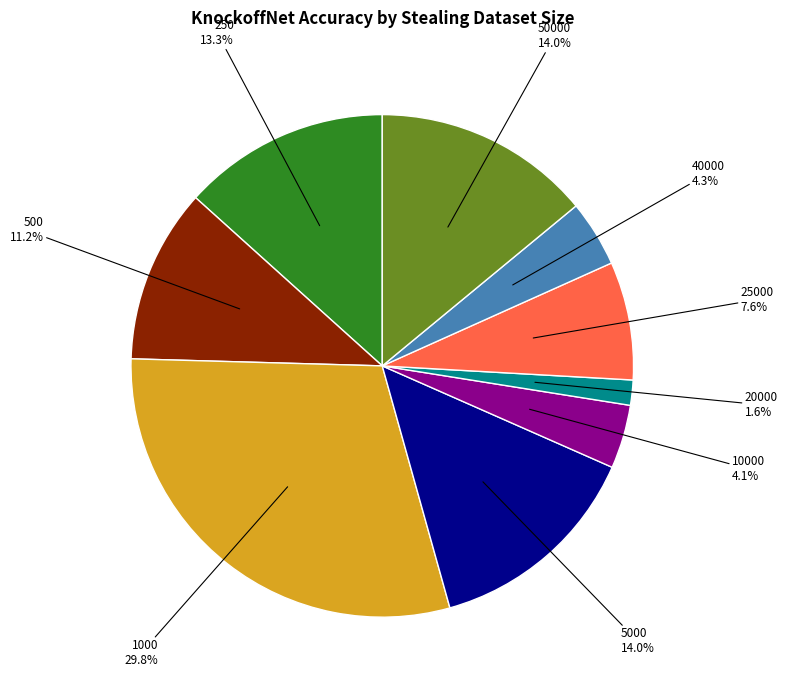

How many slices are in this pie chart?

9